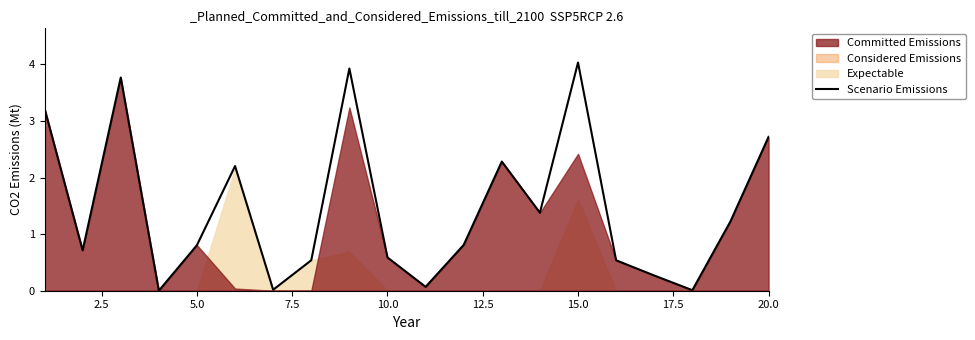

The value of Scenario Emissions at 5.0 is 0.3. True or false?

False